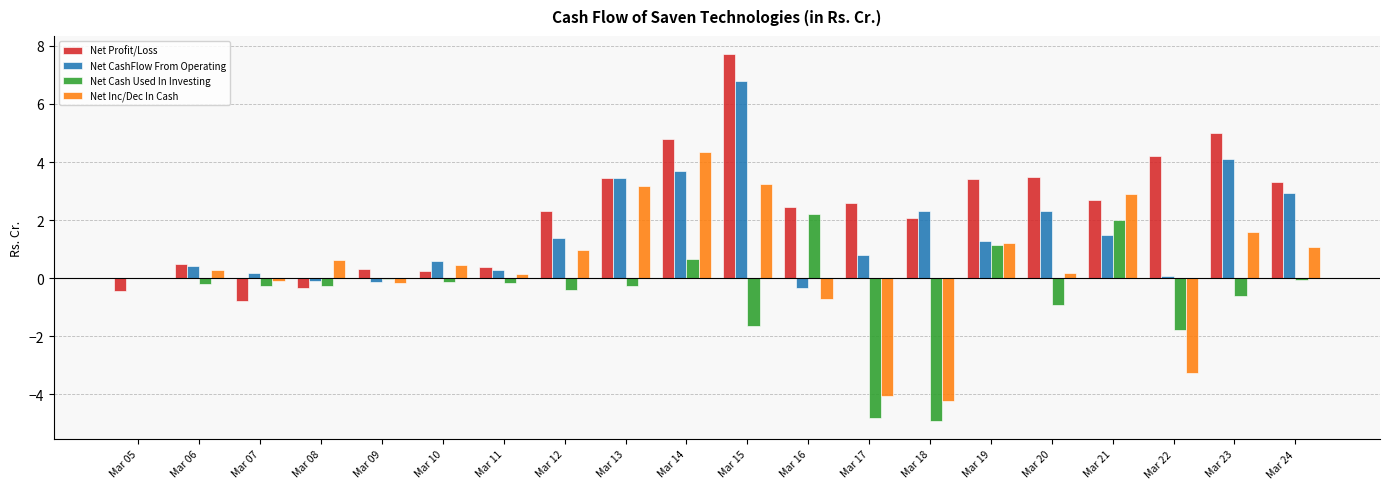

Which label corresponds to the largest value in the chart?

Mar 15